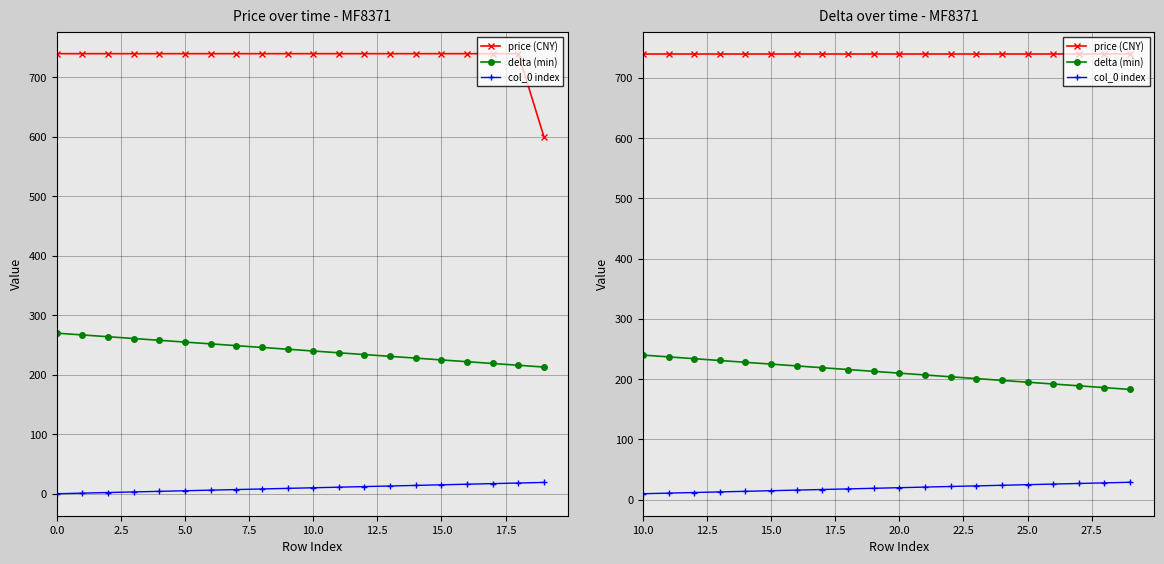

What are all the series names shown in the legend?

price (CNY), delta (min), col_0 index